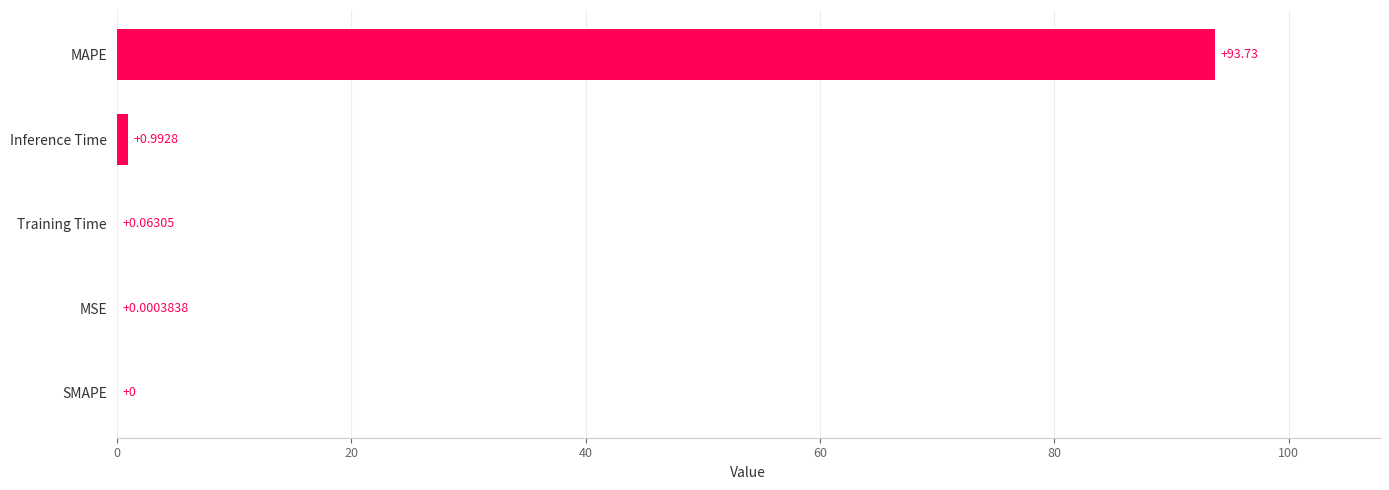

Between MAPE and SMAPE, which is larger?

MAPE